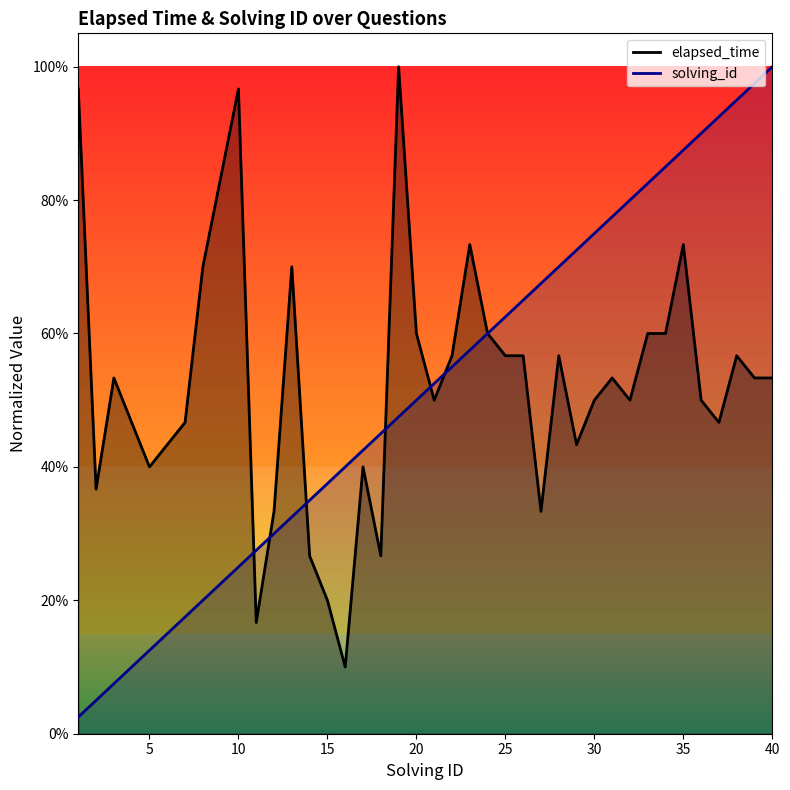

Which has a higher value, 26 or 6?

26